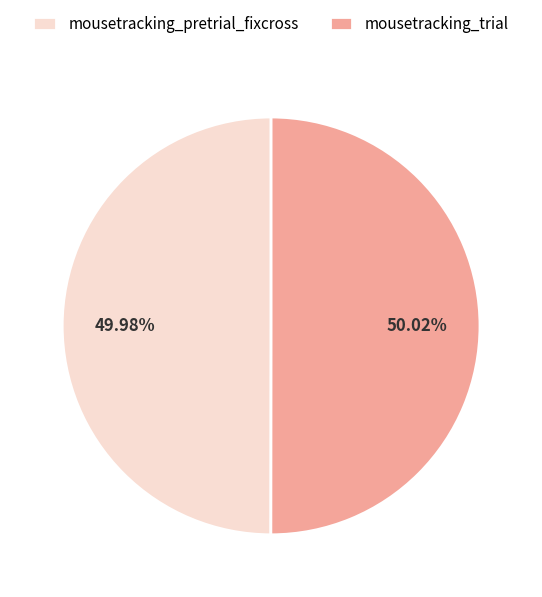

To the nearest percent, what portion does mousetracking_pretrial_fixcross represent?

50%